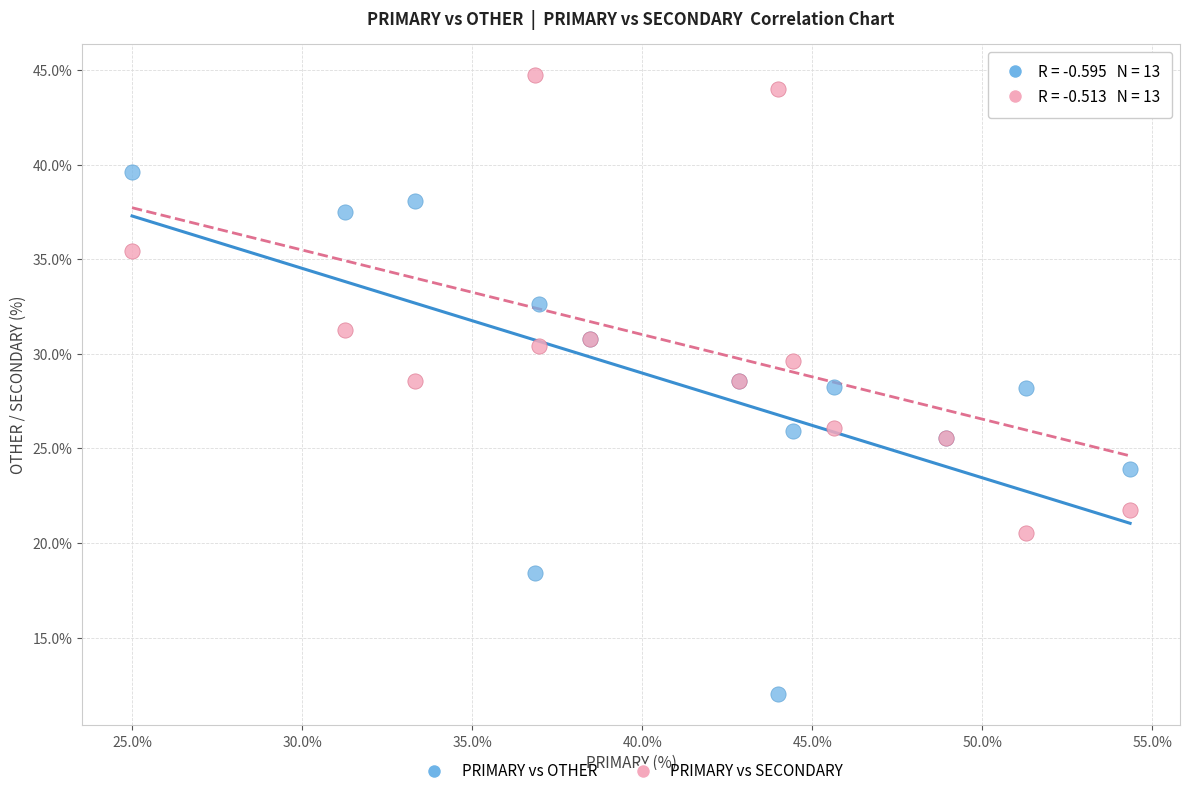

What is the X range (max minus min) for the scatter plot?

29.3